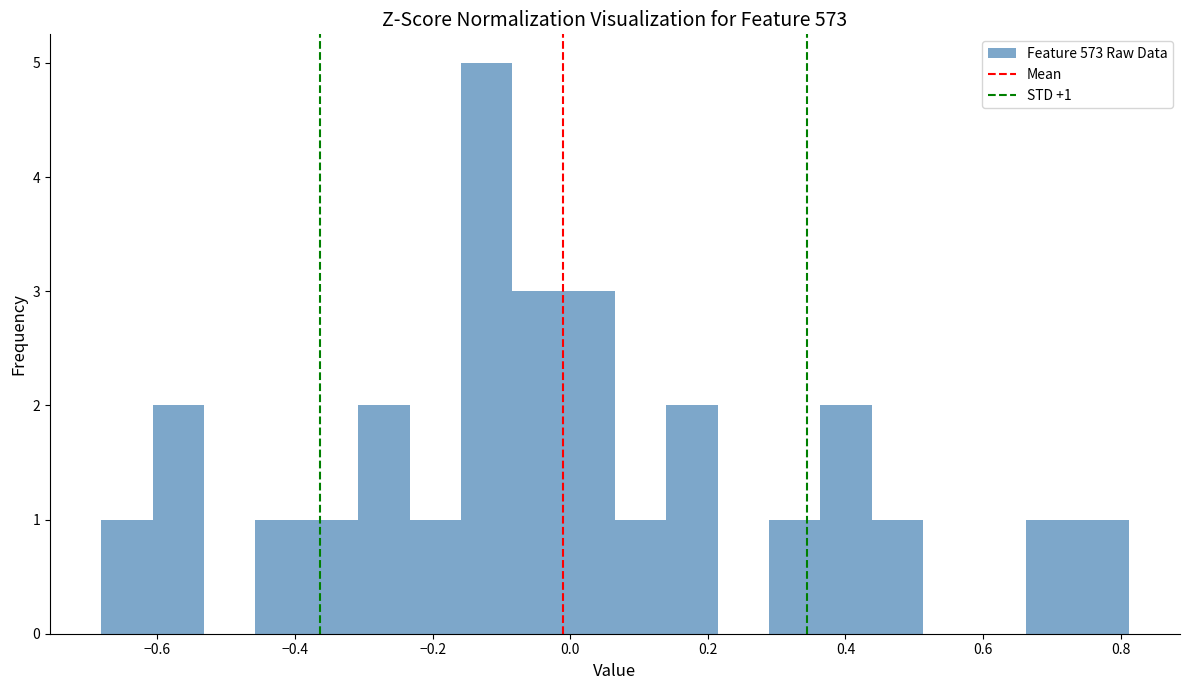

Around what value on the x-axis is the tallest bar? Give the approximate position of its centre, as read against the axis.

-0.12